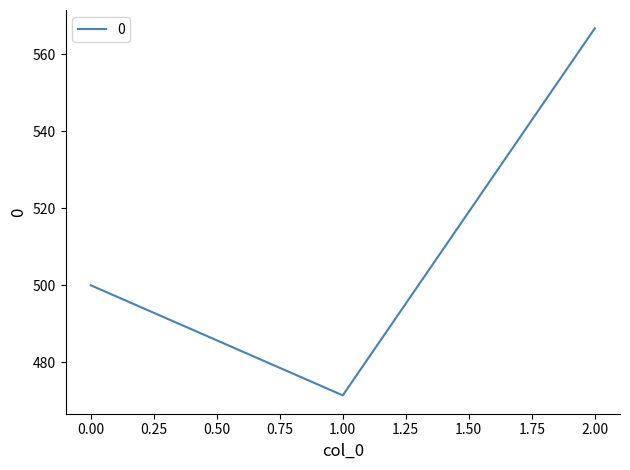

How many distinct data groups are displayed?

1